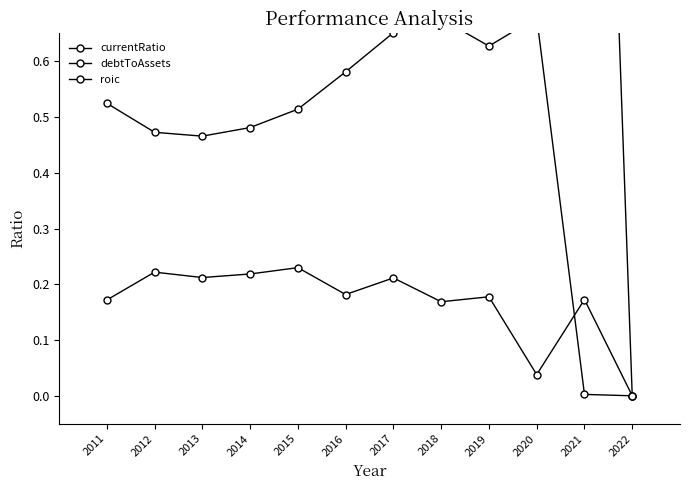

True or false: currentRatio has a value of 3.2 at 2016.

False